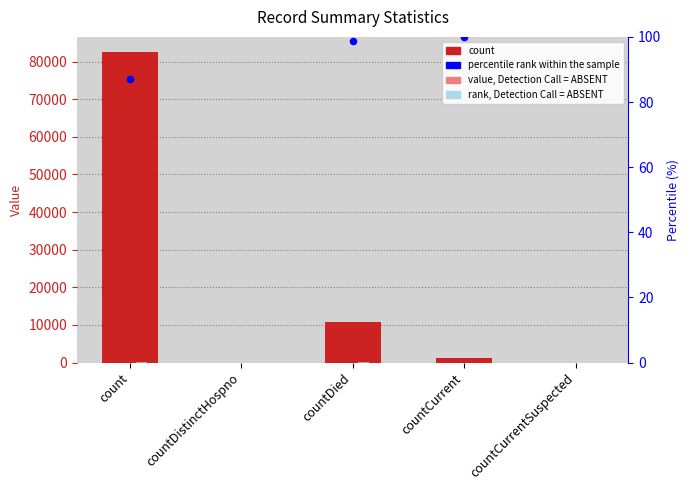

At which category is the sum across all series the highest?

count